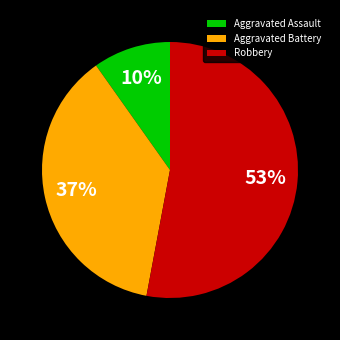

Which category has the biggest portion of the pie?

Robbery